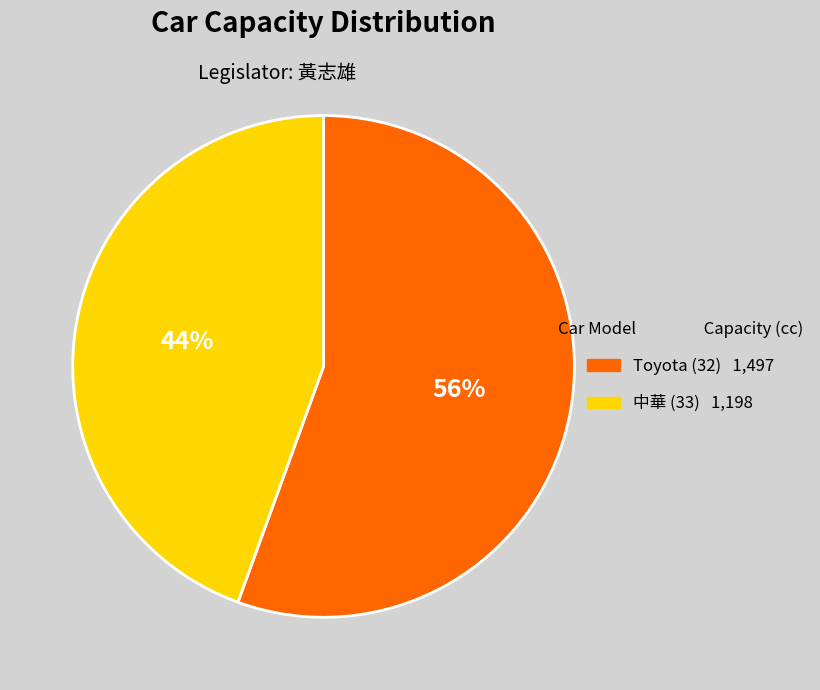

Is it true that 中華 (33) is 52% of the pie?

False